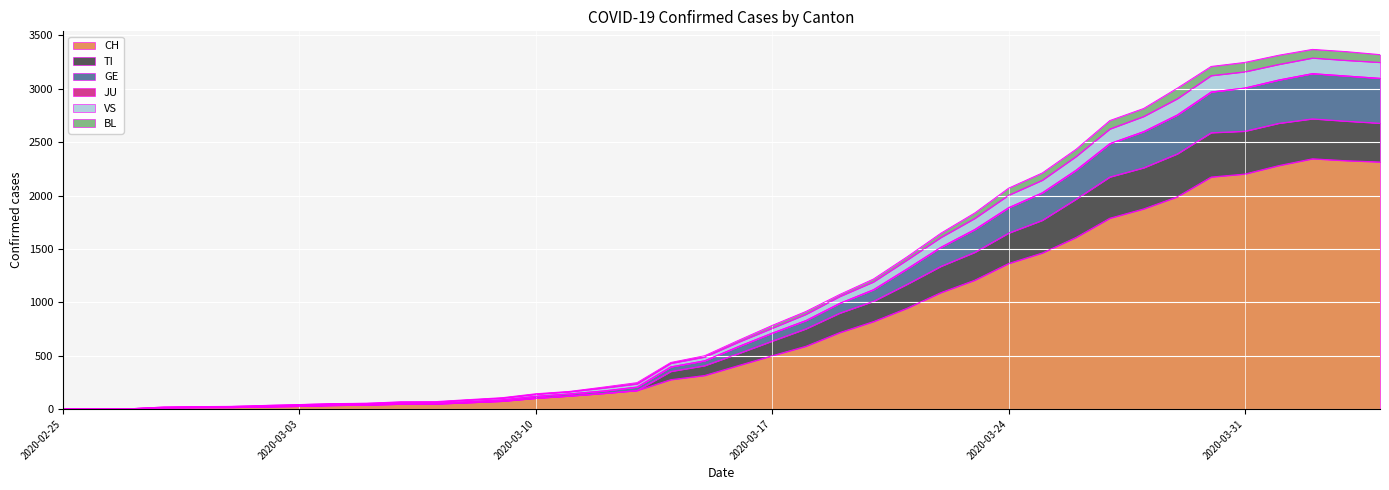

What is the highest value of the CH series?

2345